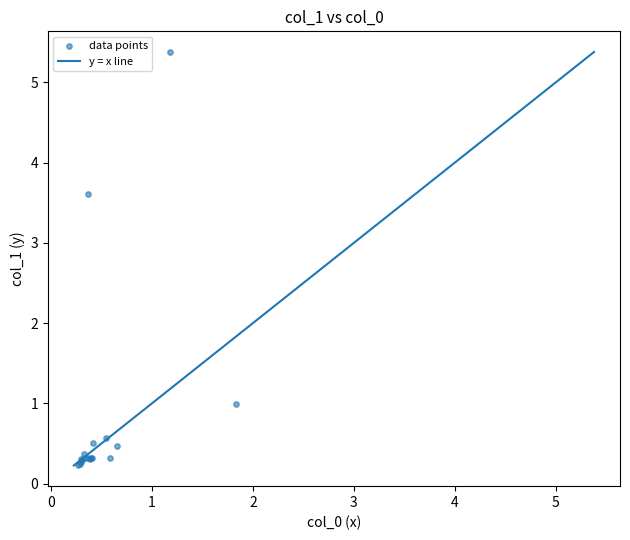

What Y value in the scatter plot is closest to 2?

1.0